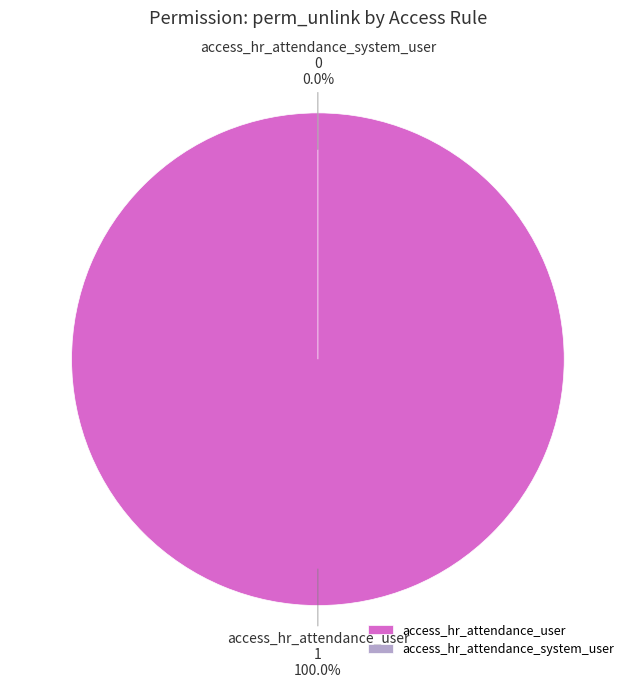

Which category has the biggest portion of the pie?

access_hr_attendance_user